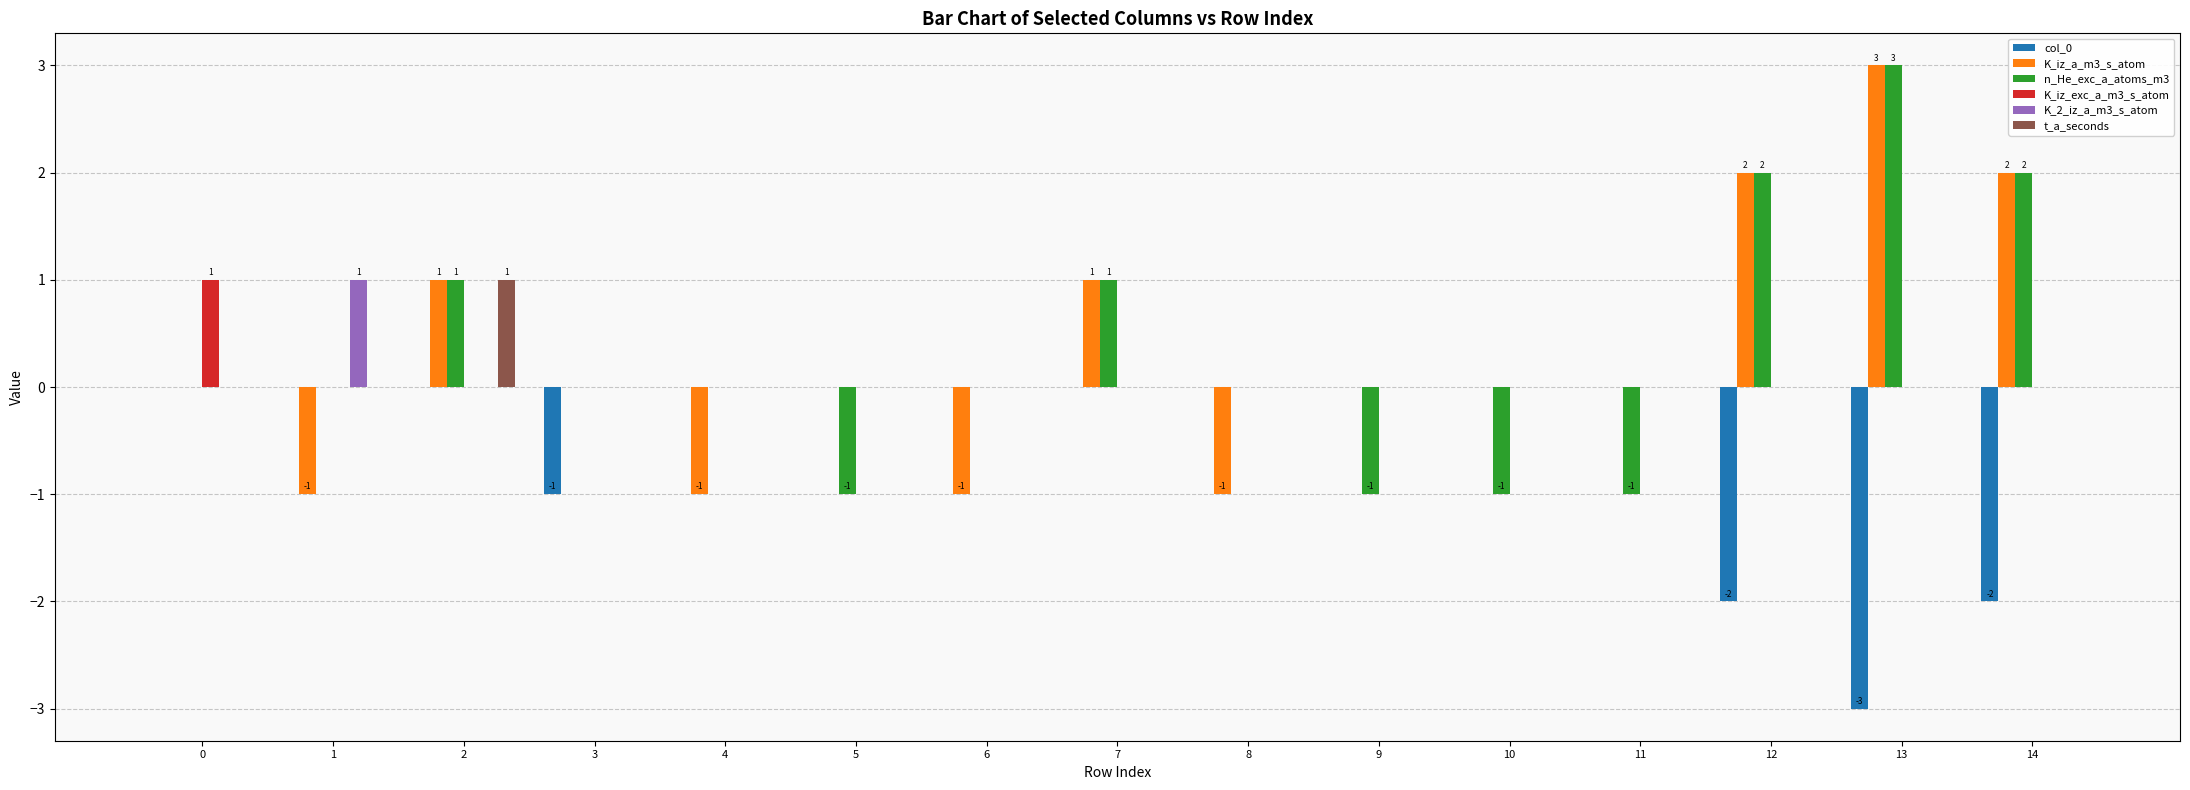

Is the value of K_2_iz_a_m3_s_atom at 3 greater than the value of n_He_exc_a_atoms_m3 at 2?

No